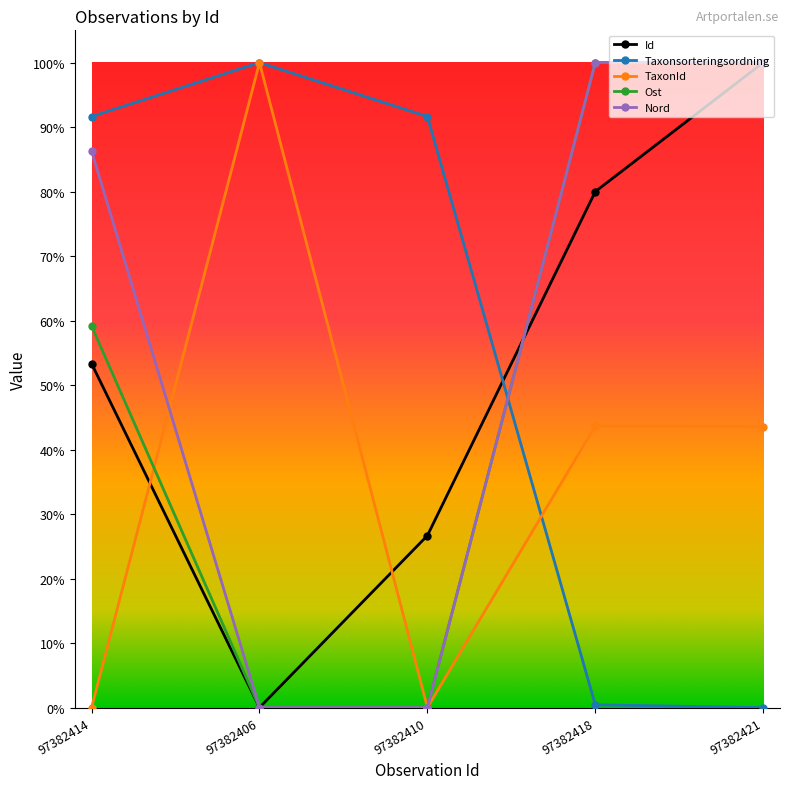

Rank the series by their maximum value, from lowest to highest.

Id, Taxonsorteringsordning, TaxonId, Ost, Nord